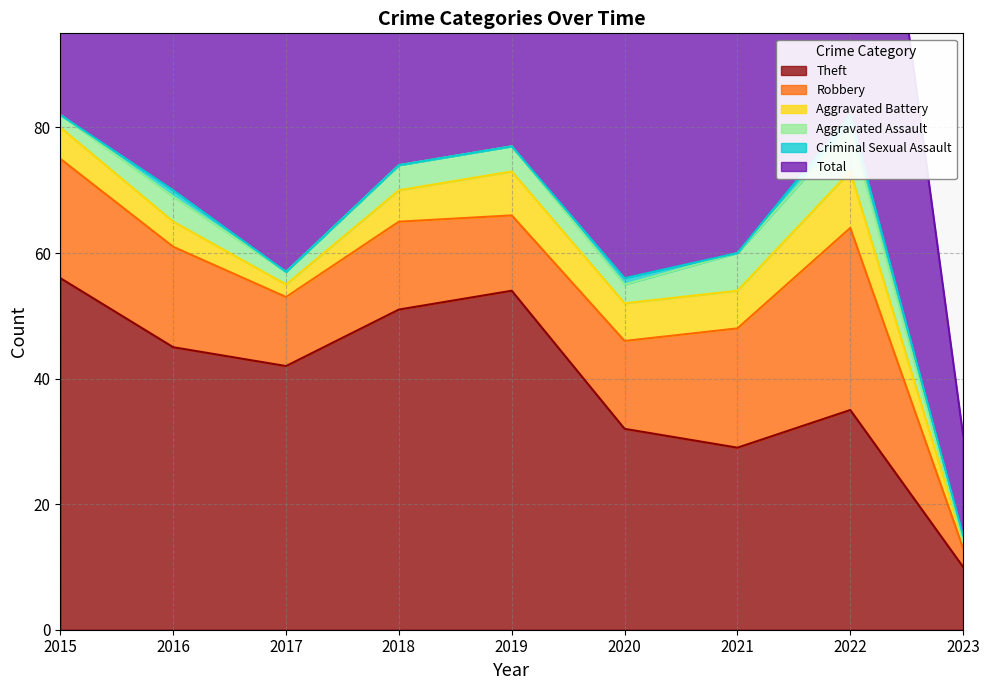

How many data points in Aggravated Battery are less than 5?

3